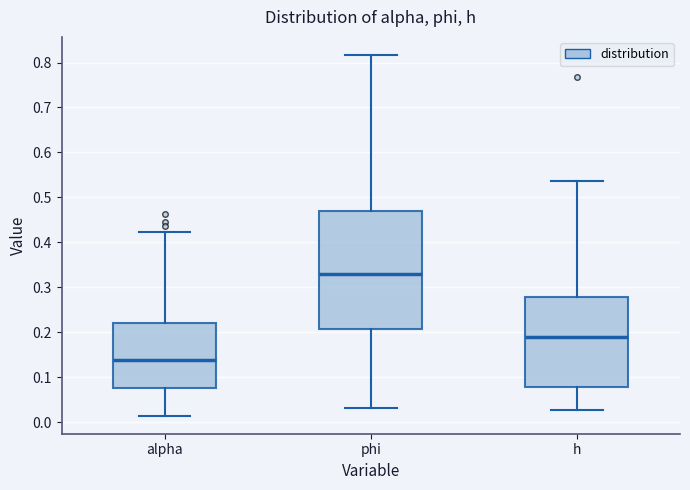

Which box is the tallest, from its lower edge to its upper edge?

phi